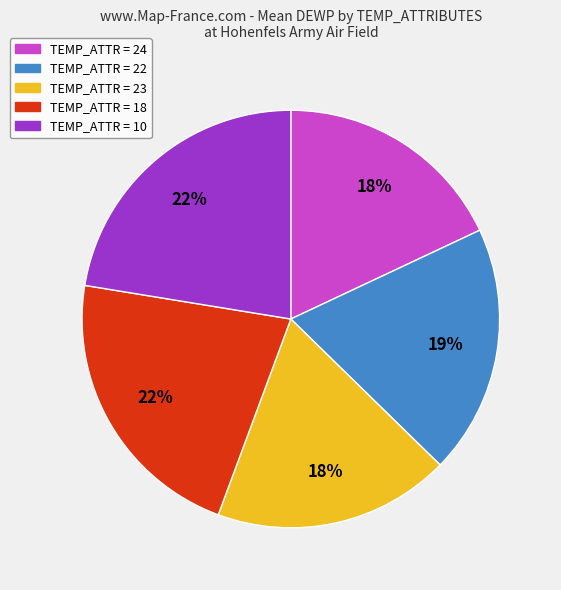

How many segments does this pie chart have?

5